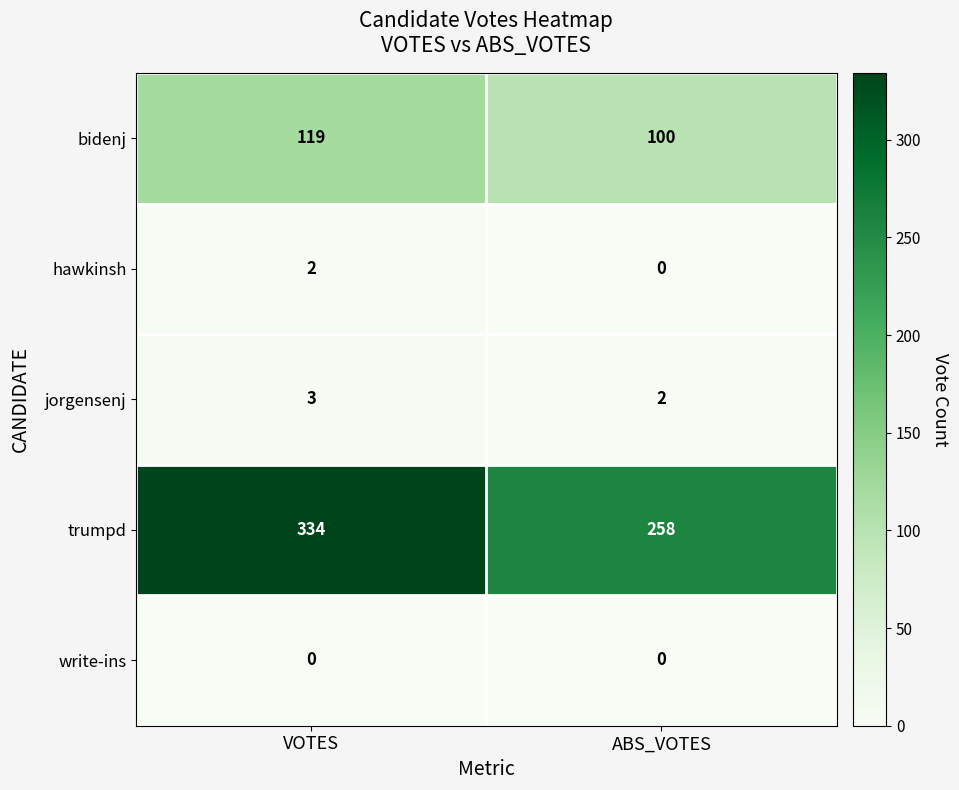

At which category is the sum across all series the highest?

VOTES